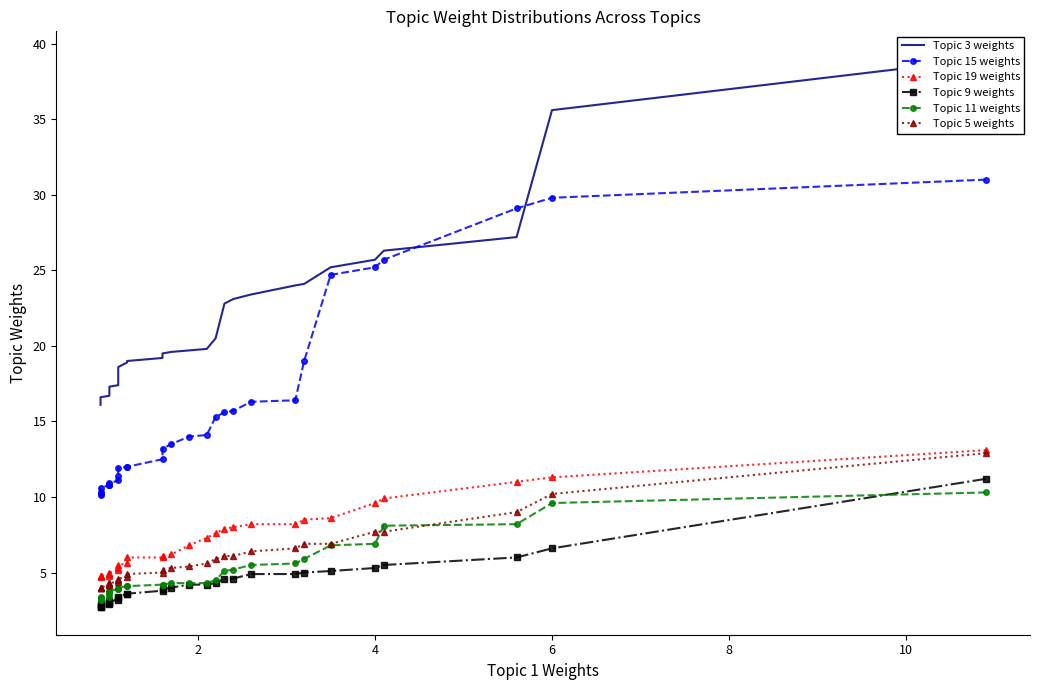

How many data points in Topic 15 weights are above 13?

16